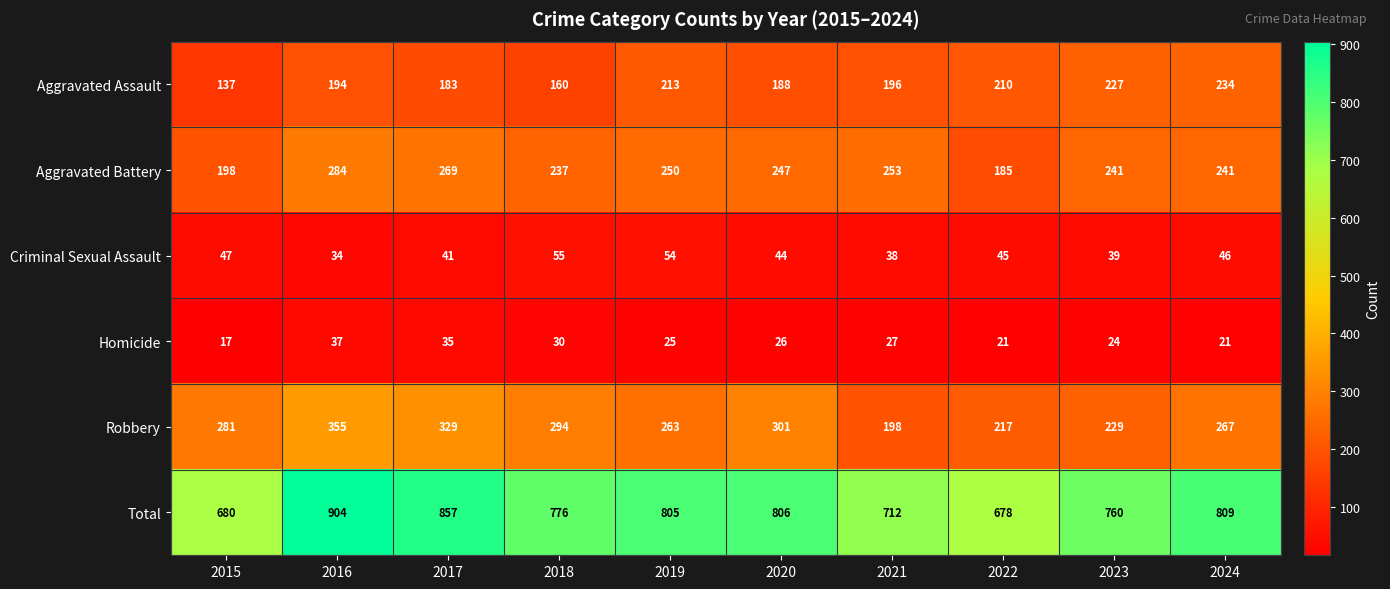

The Aggravated Battery series shows 269 at 2017. True or false?

True